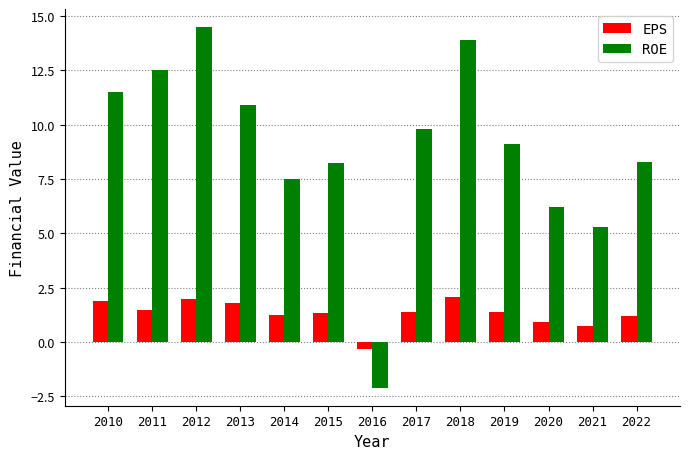

Is the value of EPS at 2012 greater than the value of ROE at 2010?

No